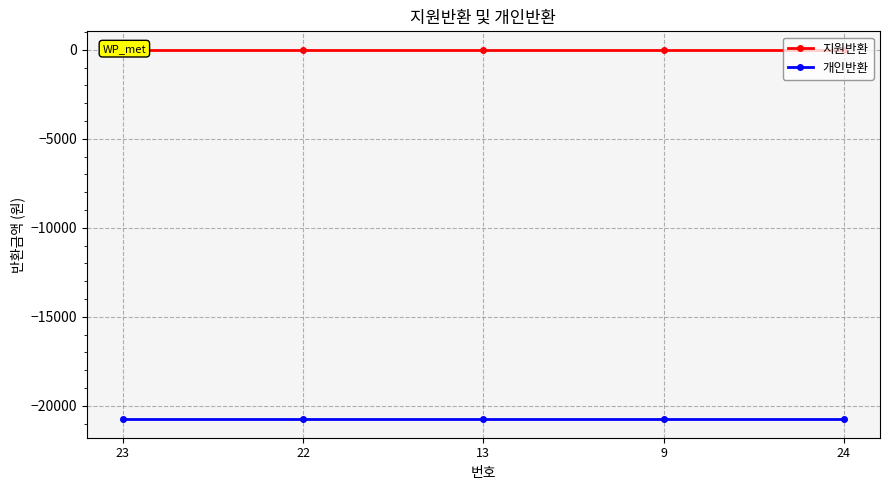

Is this an area chart (filled region under the line)?

No